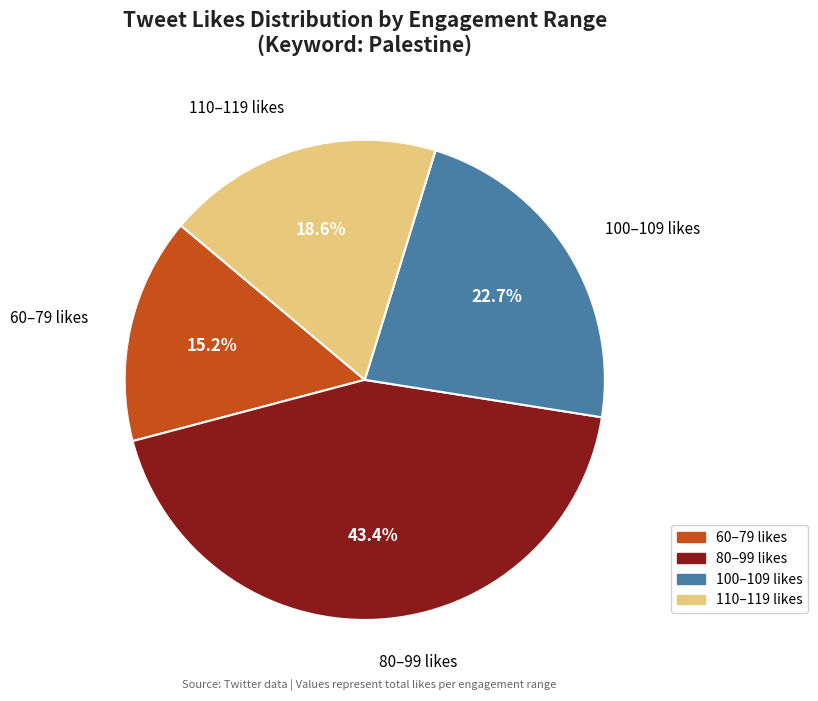

Is the sum of 80–99 likes and 60–79 likes greater than half?

Yes